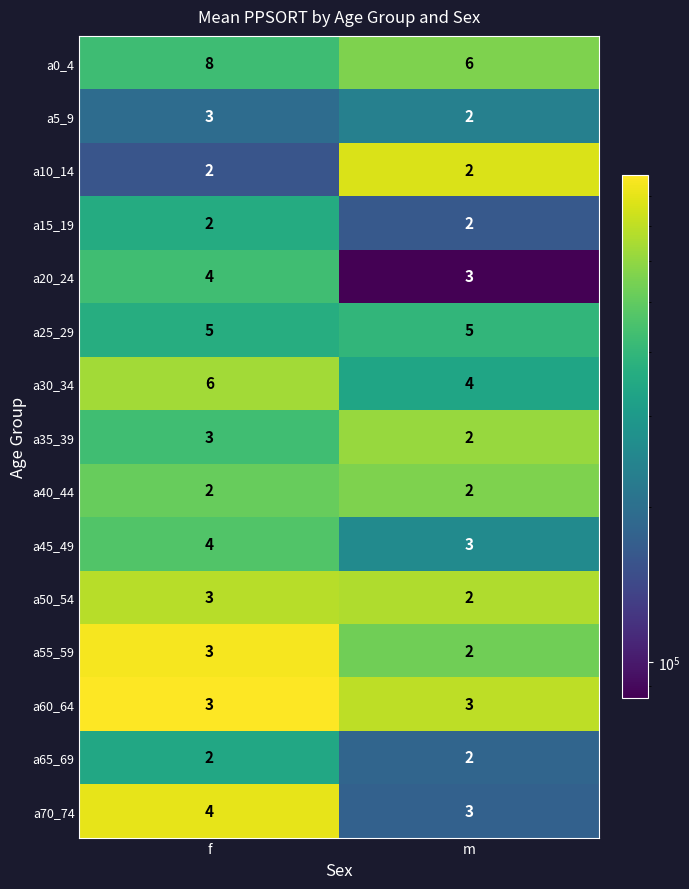

Reading right to left, list all the values displayed in this chart.

a0_4: m=6	f=8
a5_9: m=2	f=3
a10_14: m=2	f=2
a15_19: m=2	f=2
a20_24: m=3	f=4
a25_29: m=5	f=5
a30_34: m=4	f=6
a35_39: m=2	f=3
a40_44: m=2	f=2
a45_49: m=3	f=4
a50_54: m=2	f=3
a55_59: m=2	f=3
a60_64: m=3	f=3
a65_69: m=2	f=2
a70_74: m=3	f=4